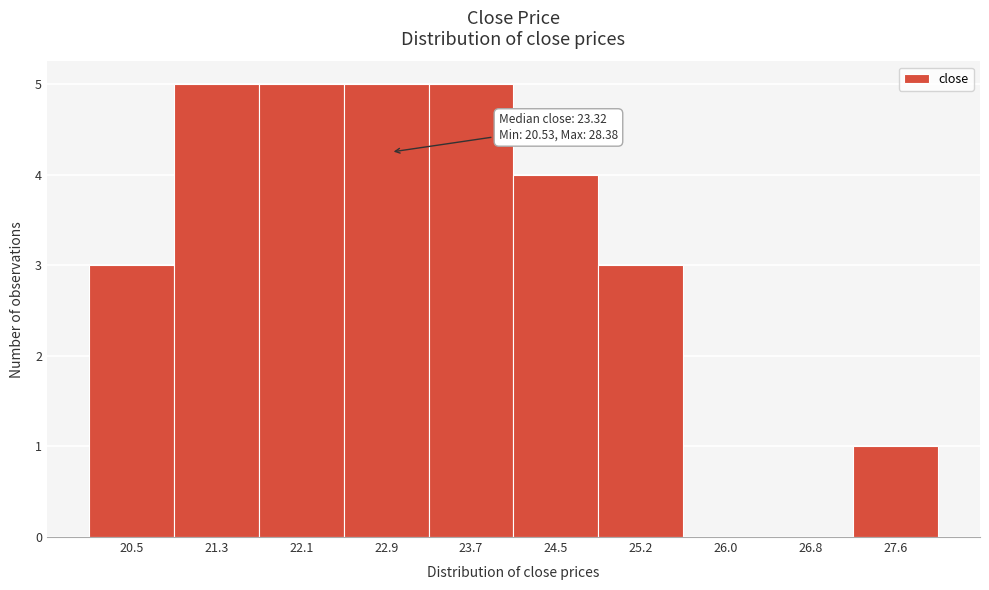

Reading left to right, transcribe all the data shown in this chart.

20.5=3	21.3=5	22.1=5	22.9=5	23.7=5	24.5=4	25.2=3	26.0=0	26.8=0	27.6=1